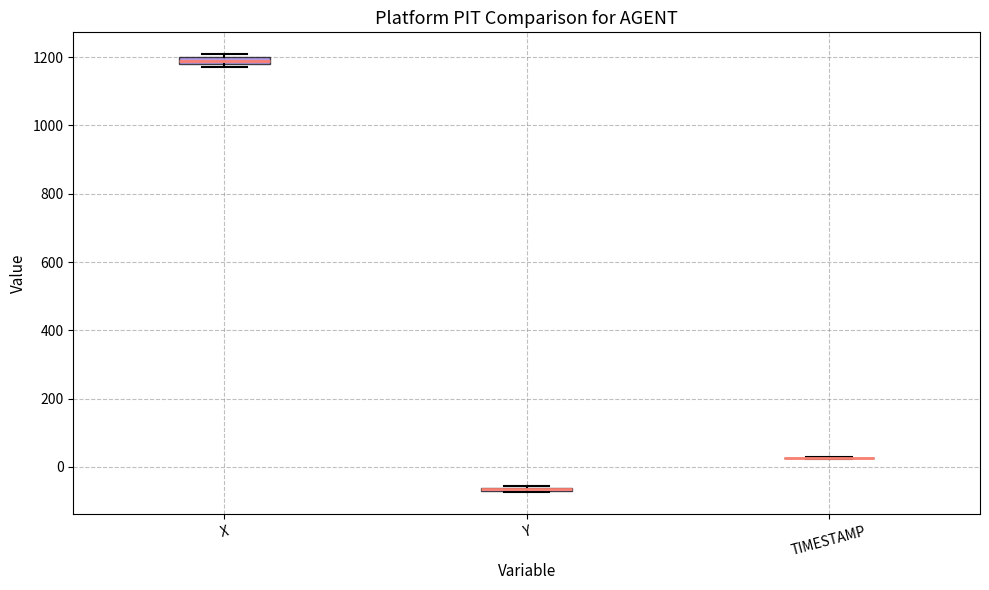

Where is the upper edge of the box for Y on the y-axis? The values are not printed on the chart, so give them approximately, as read against the axis.

-60